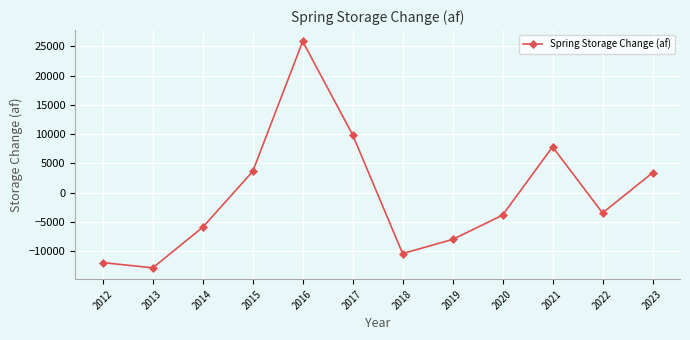

Which label corresponds to the largest value in the chart?

2016